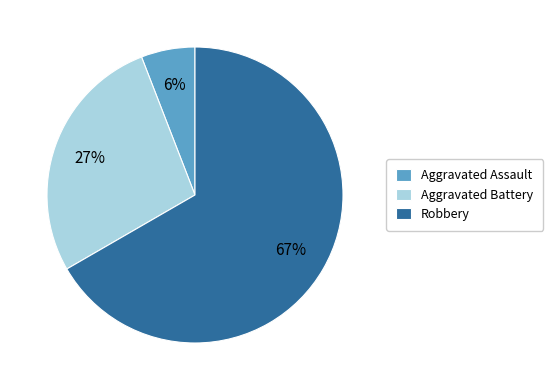

Which slice is the largest?

Robbery